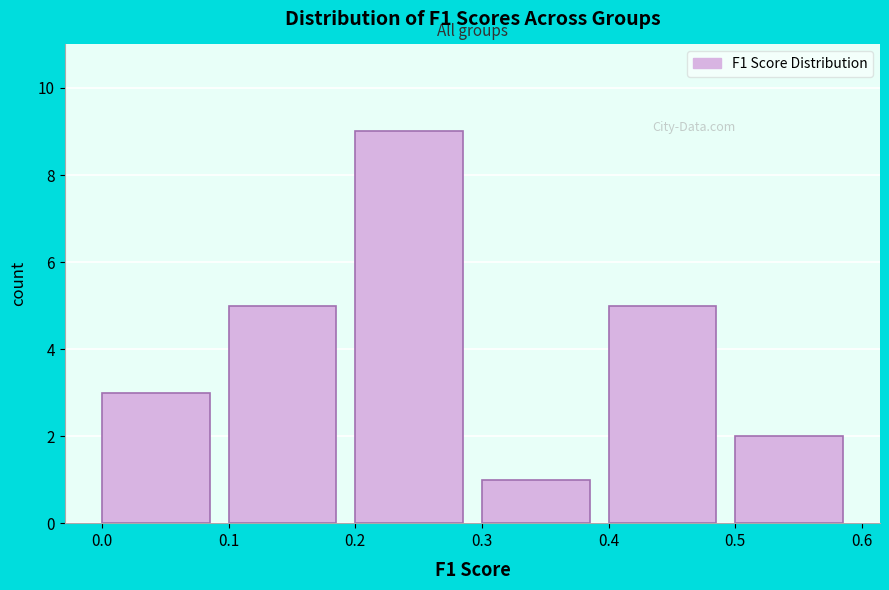

Reading left to right, transcribe this chart: for each bar, give the range it covers on the x-axis and its height. The values are not printed on the chart, so give them approximately, as read against the axis.

0.0 to 0.1: 3
0.1 to 0.2: 5
0.2 to 0.3: 9
0.3 to 0.4: 1
0.4 to 0.5: 5
0.5 to 0.6: 2